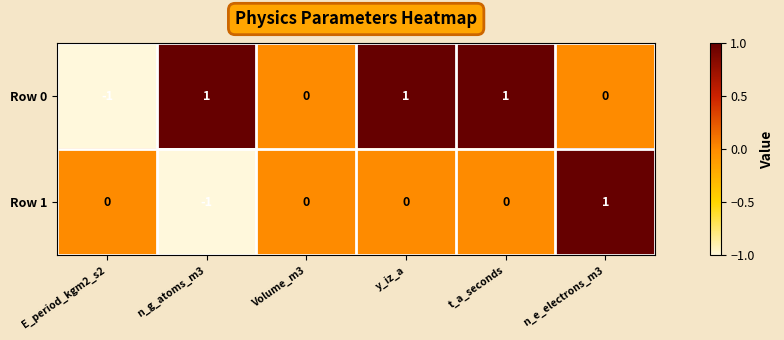

At which label does Row 1 reach its peak?

n_e_electrons_m3